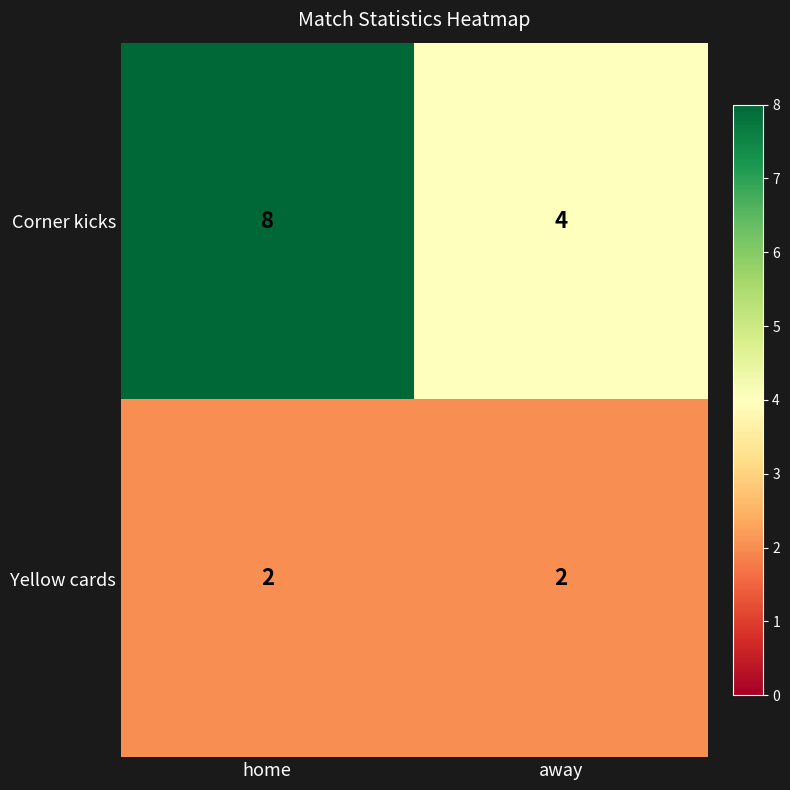

Reading left to right, transcribe all the data shown in this chart.

Corner kicks: 8	4
Yellow cards: 2	2